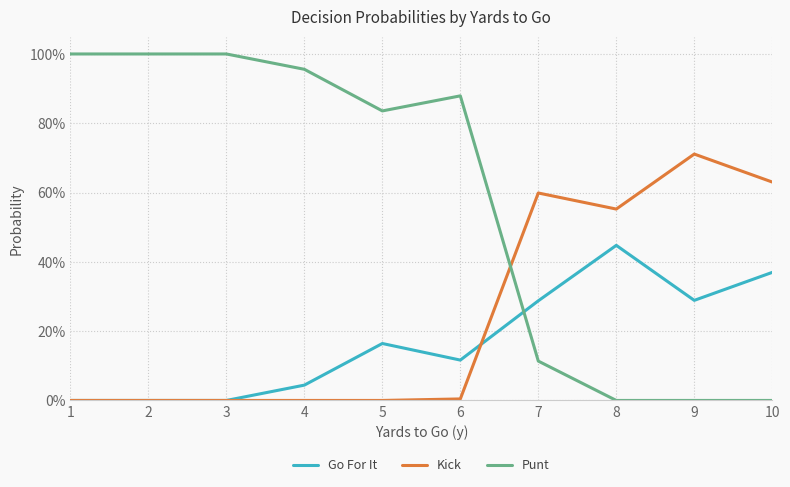

Does the chart have visible grid lines?

Yes